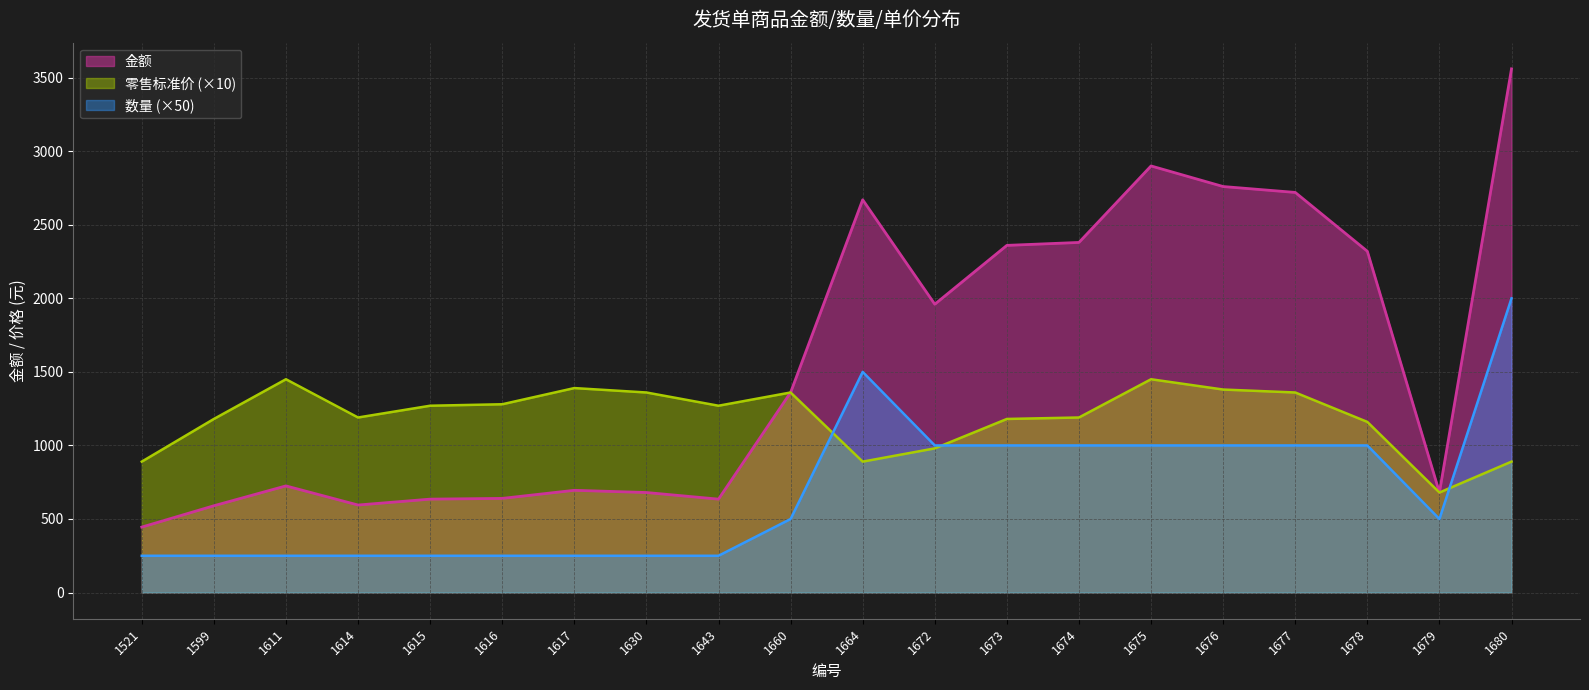

Is it true that 金额 equals 360 at 1611?

False